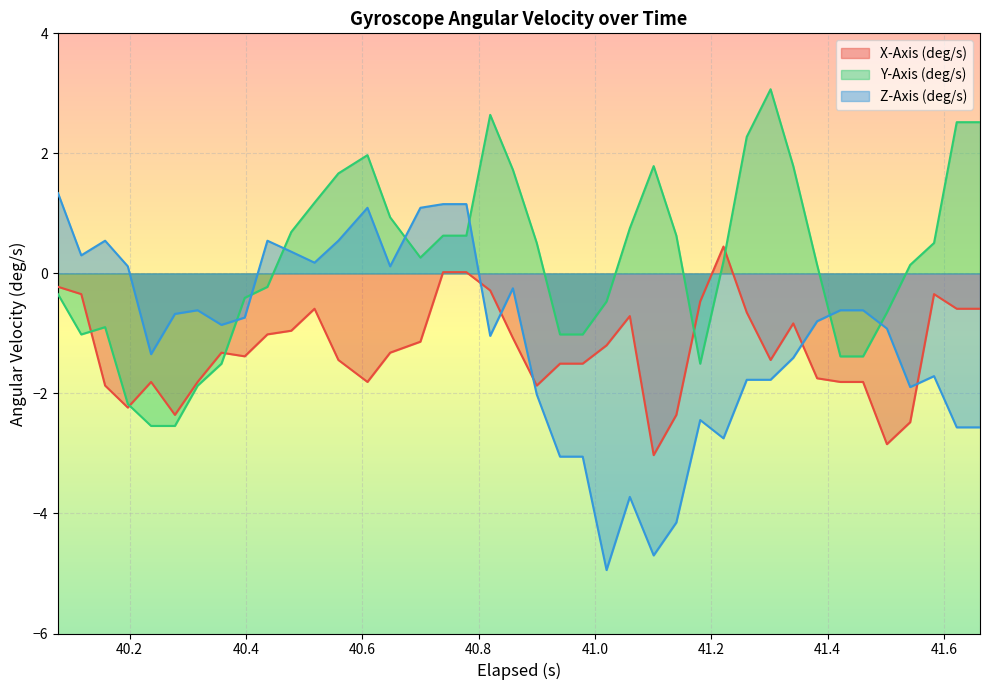

Which series has the largest total across all categories?

Y-Axis (deg/s)